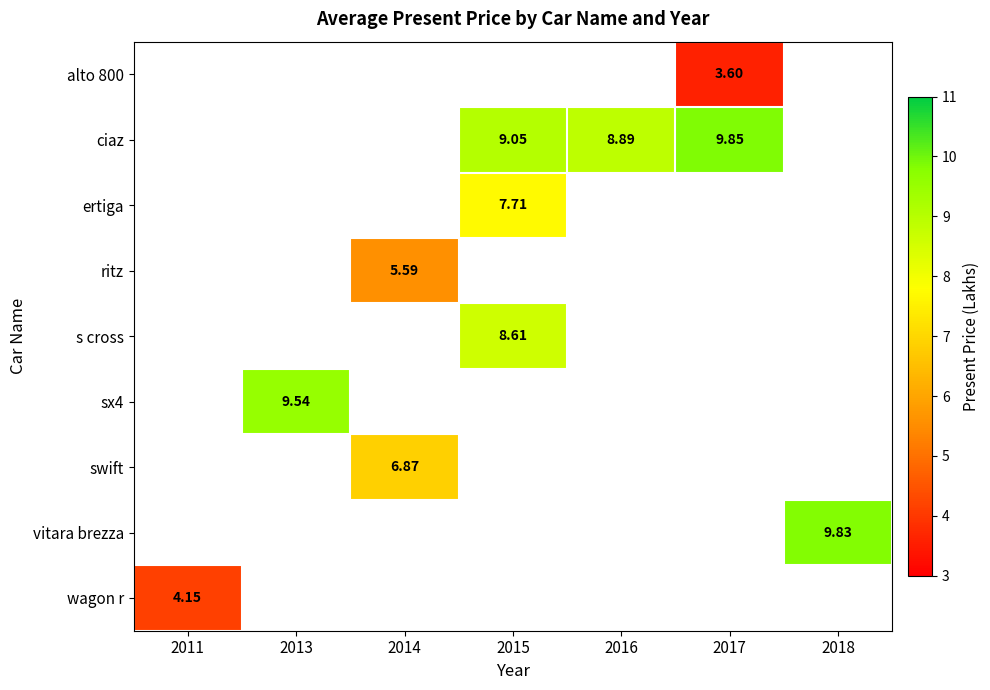

How many categories are shown in the chart?

7